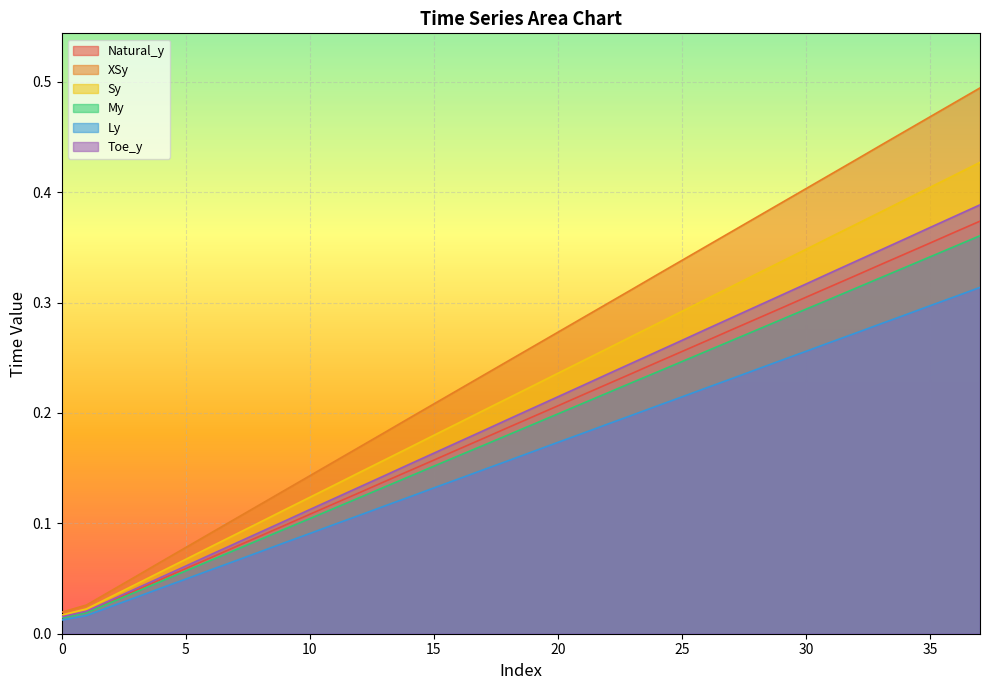

Is it true that Toe_y equals 0.4 at 35?

True